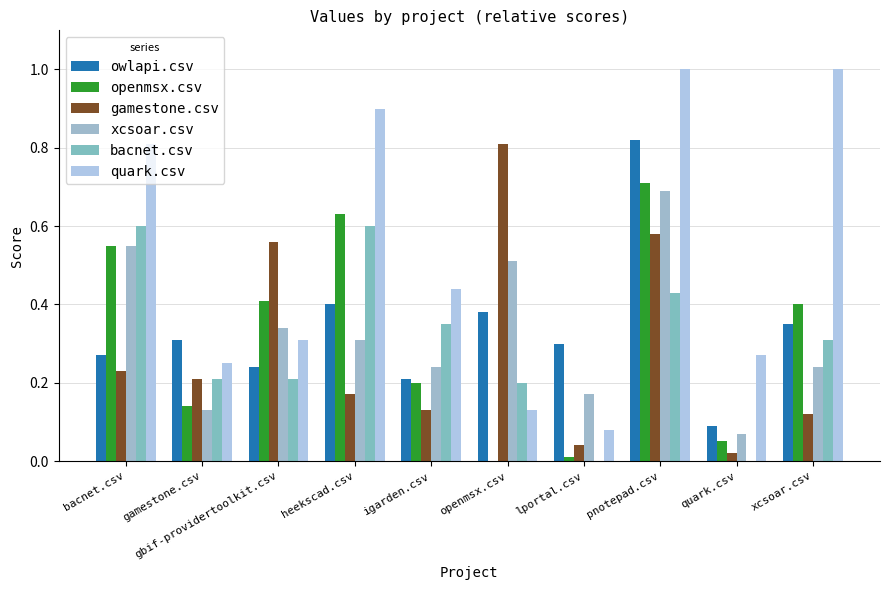

What is the sum of the gamestone.csv values at xcsoar.csv and heekscad.csv?

0.3